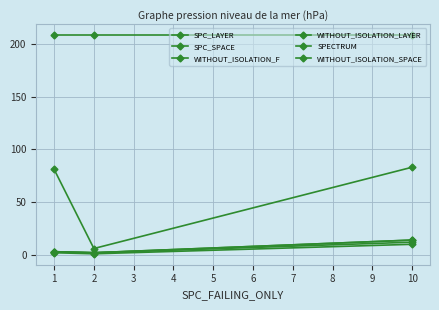

Which series changed the most between 2 and 10?

SPC_SPACE